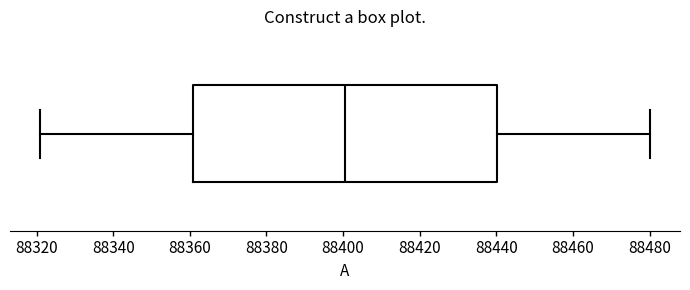

Read this box plot against the x-axis: the position of the median line, the range covered by the box, and the ends of both whiskers. The values are not printed on the chart, so give them approximately, as read against the axis.

median 88400, box 88360 to 88440, whiskers 88322 to 88480